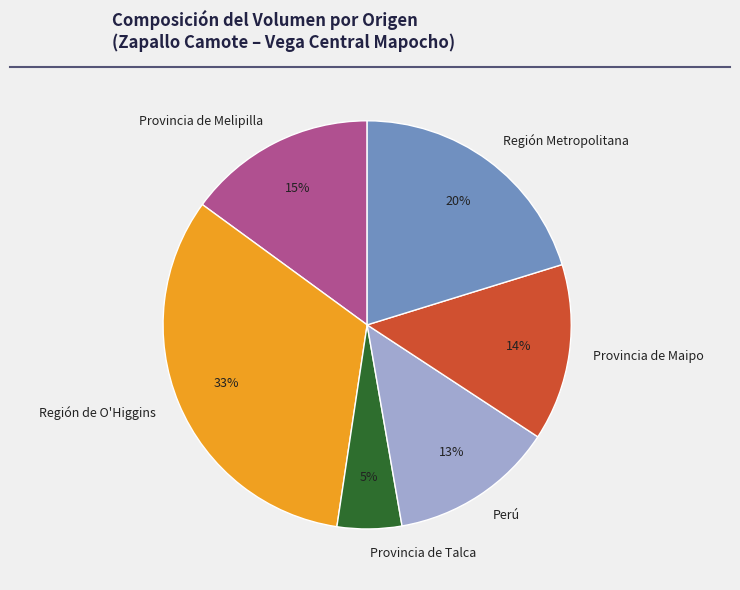

Do Provincia de Melipilla and Provincia de Maipo together represent more than half of the pie?

No